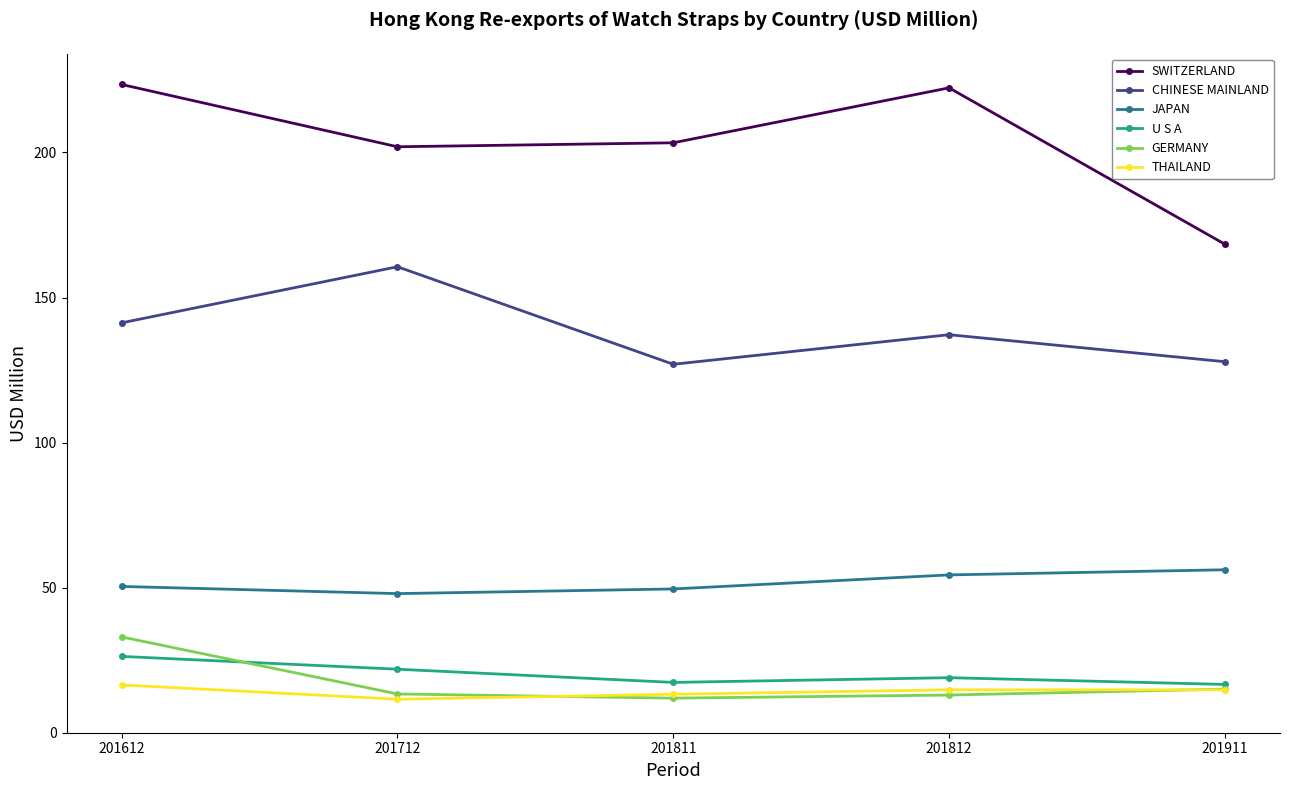

How many interior local peaks does the SWITZERLAND series have?

1